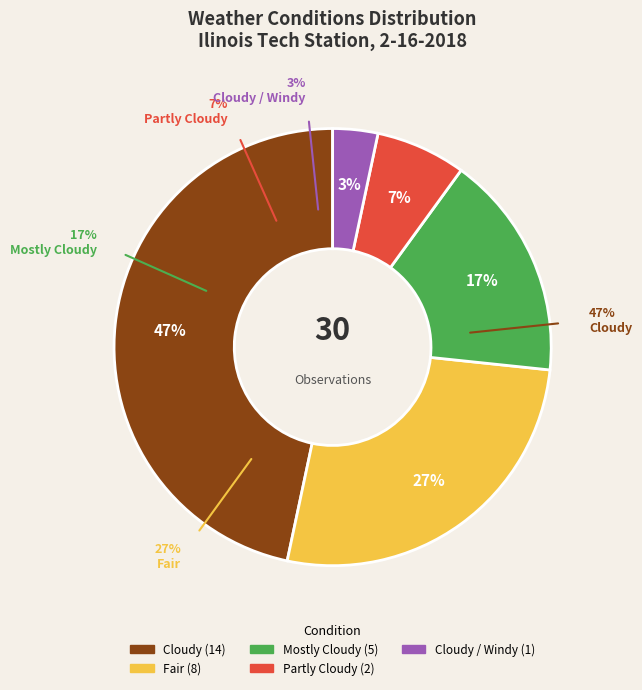

Which slice is the smallest?

Cloudy / Windy